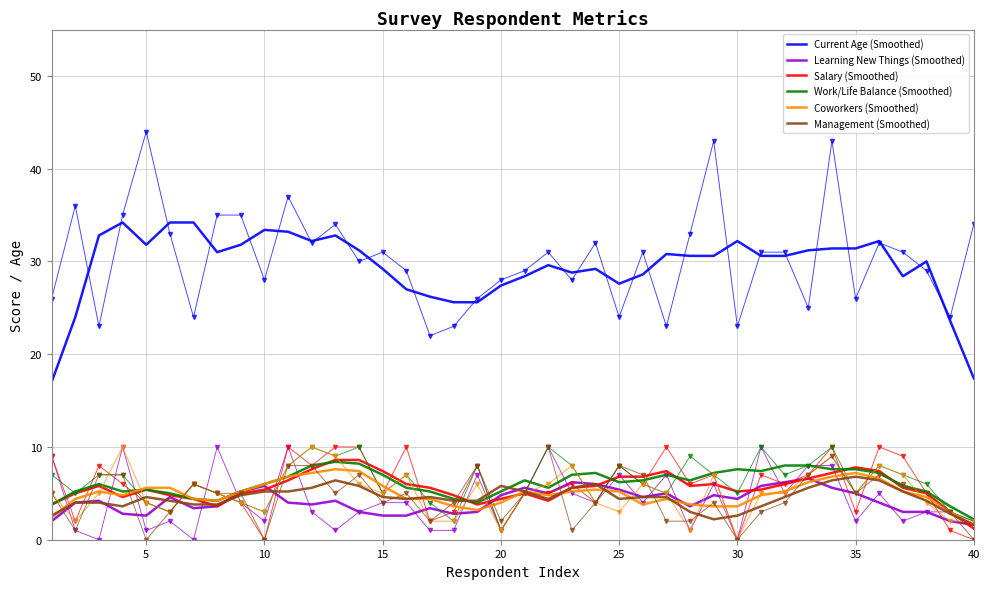

What is the greatest value displayed?

44.0